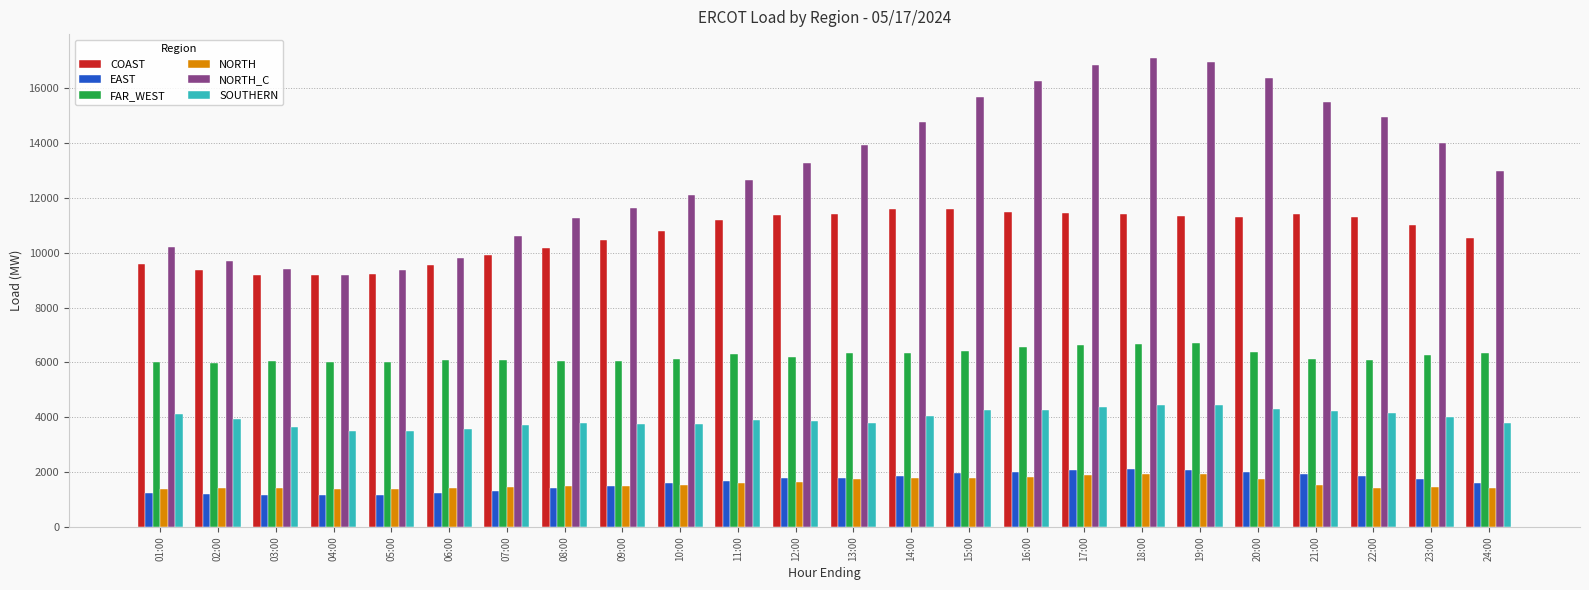

How many series are shown in this chart?

6